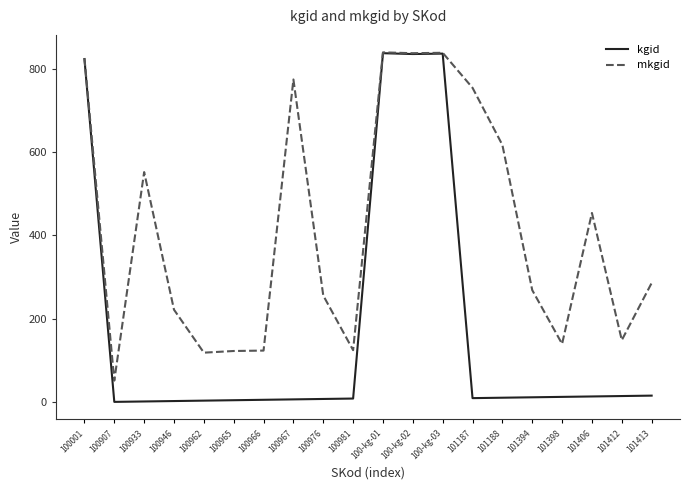

How many lines are shown in the chart?

2